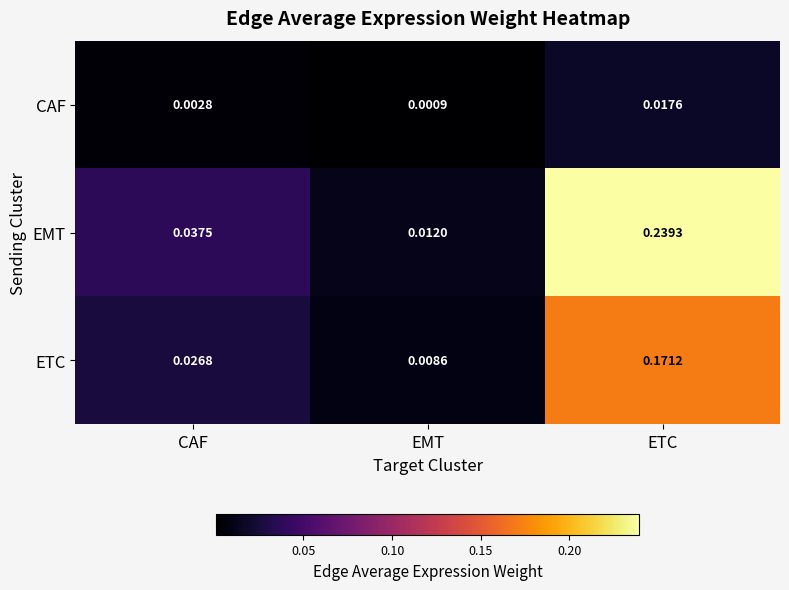

Rank the series by their average value, from lowest to highest.

CAF, ETC, EMT